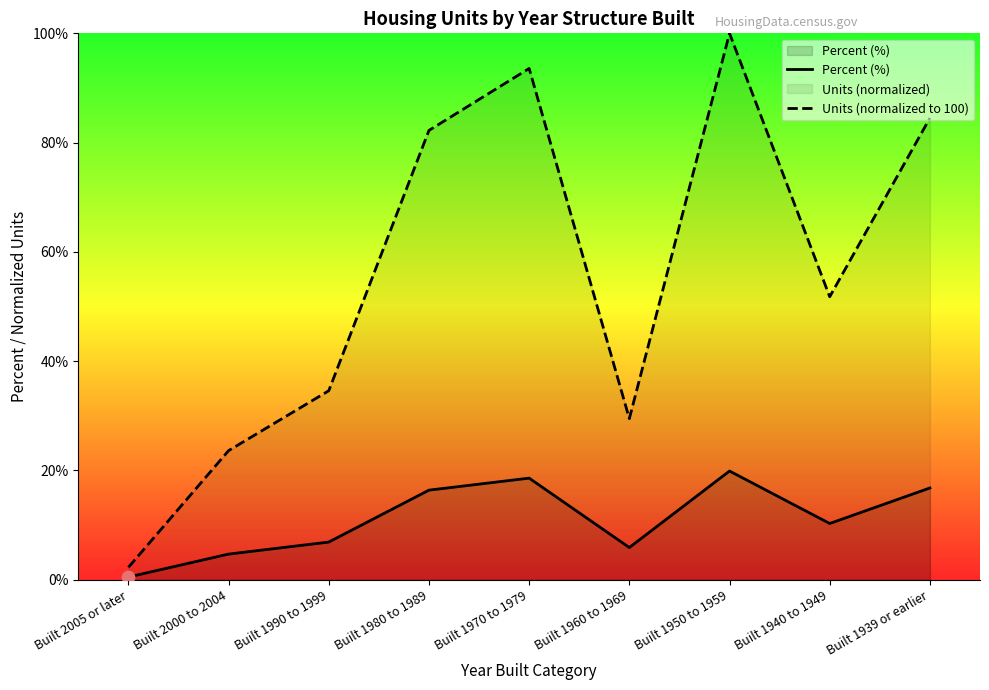

Which series reaches the minimum Y coordinate?

Percent (%)